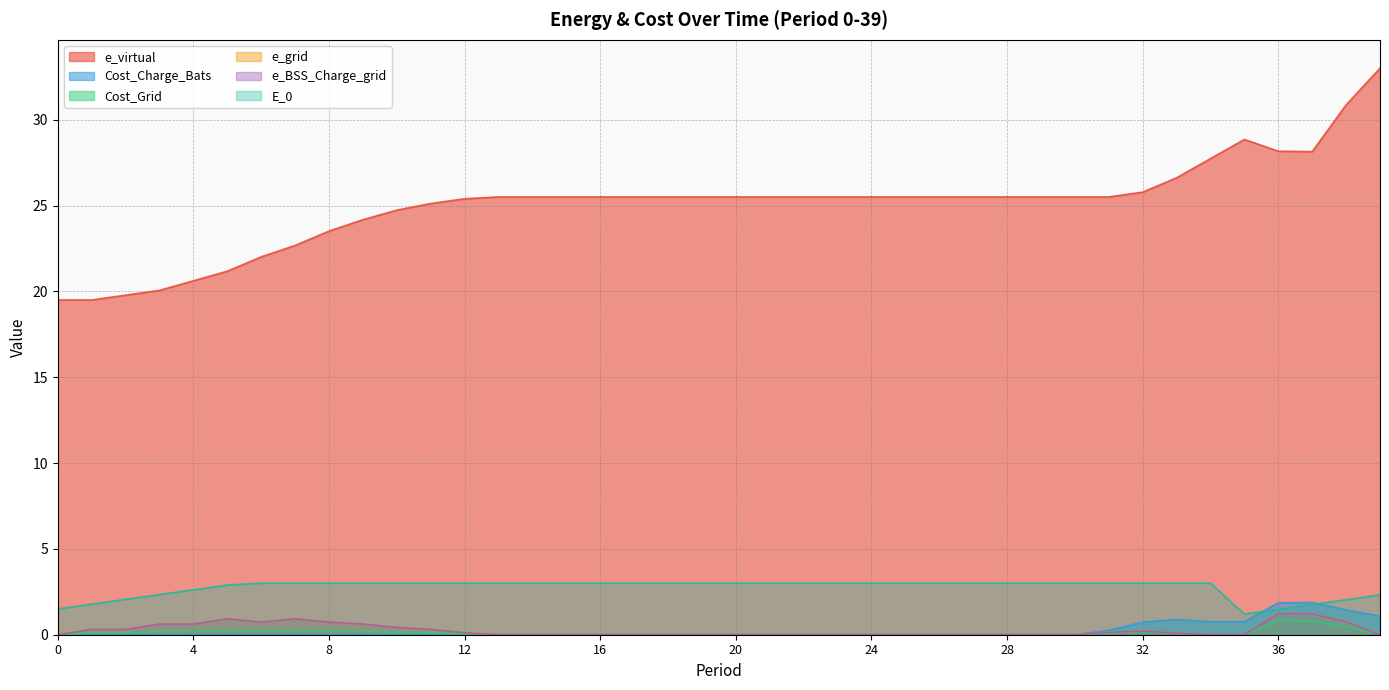

Which category has the highest value in the Cost_Grid series?

36